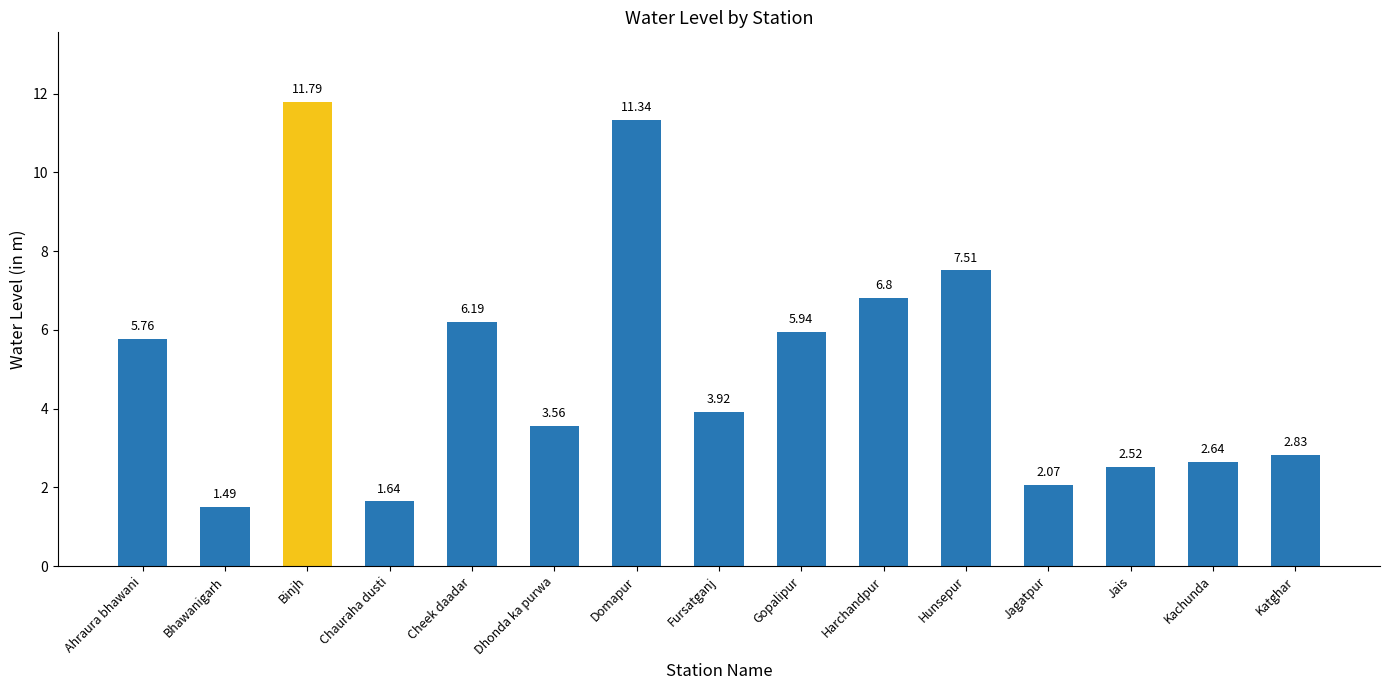

Rank the categories by value from lowest to highest.

Bhawanigarh, Chauraha dusti, Jagatpur, Jais, Kachunda, Katghar, Dhonda ka purwa, Fursatganj, Ahraura bhawani, Gopalipur, Cheek daadar, Harchandpur, Hunsepur, Domapur, Binjh